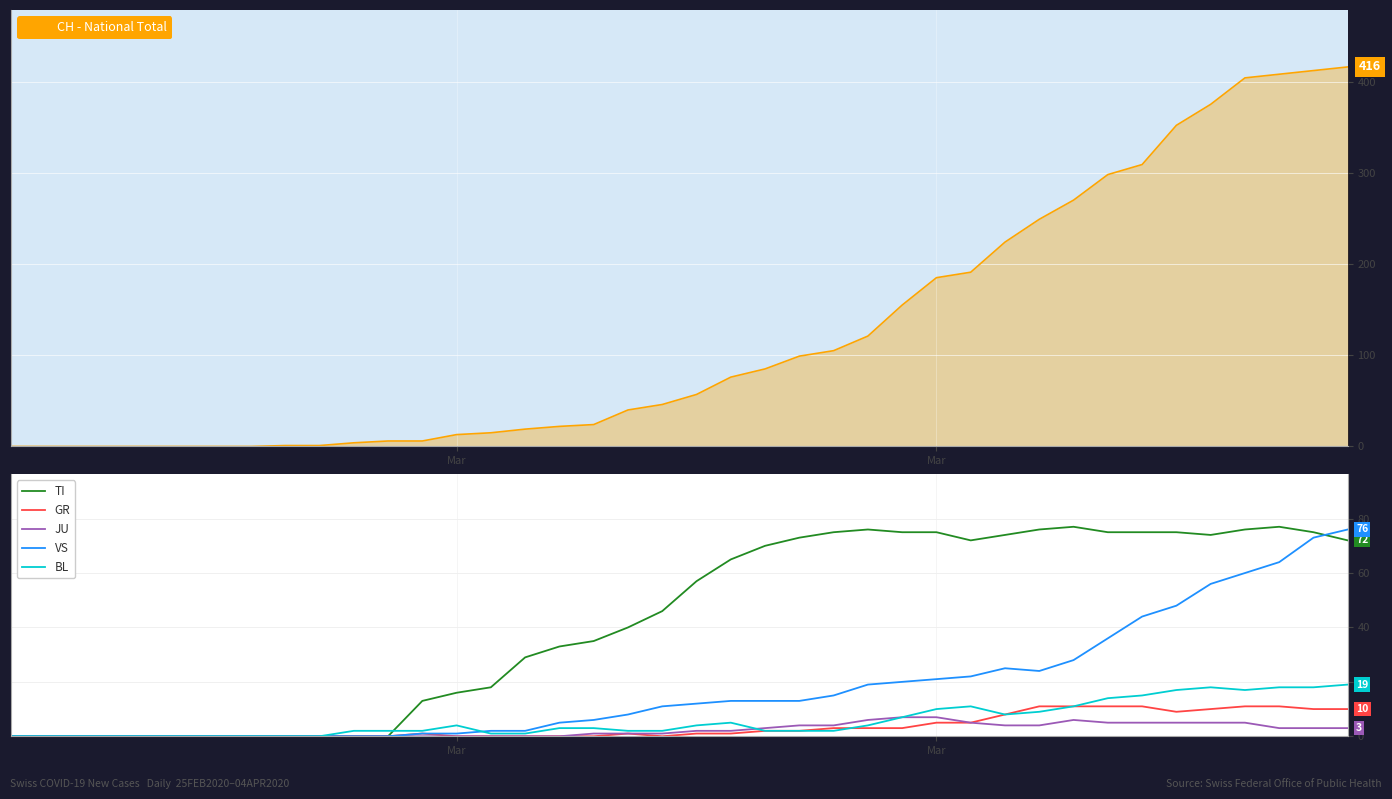

What is the average value of the CH - National Total series?

125